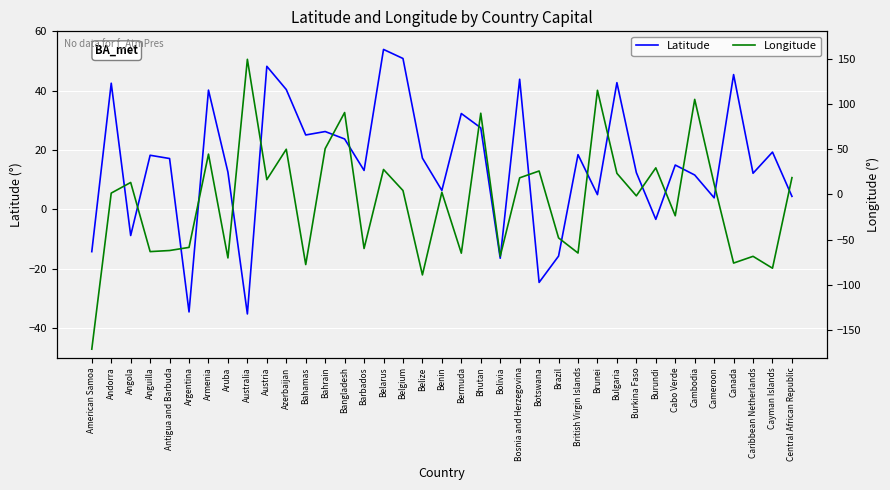

Reading left to right, list all the values displayed in this chart.

Latitude: American Samoa=-14.3	Andorra=42.5	Angola=-8.8	Anguilla=18.2	Antigua and Barbuda=17.1	Argentina=-34.6	Armenia=40.2	Aruba=12.5	Australia=-35.3	Austria=48.2	Azerbaijan=40.4	Bahamas=25.1	Bahrain=26.2	Bangladesh=23.7	Barbados=13.1	Belarus=53.9	Belgium=50.8	Belize=17.2	Benin=6.4	Bermuda=32.3	Bhutan=27.5	Bolivia=-16.5	Bosnia and Herzegovina=43.8	Botswana=-24.7	Brazil=-15.8	British Virgin Islands=18.4	Brunei=4.9	Bulgaria=42.7	Burkina Faso=12.4	Burundi=-3.4	Cabo Verde=14.9	Cambodia=11.6	Cameroon=3.9	Canada=45.4	Caribbean Netherlands=12.2	Cayman Islands=19.3	Central African Republic=4.4
Longitude: American Samoa=-170.7	Andorra=1.5	Angola=13.2	Anguilla=-63.1	Antigua and Barbuda=-61.8	Argentina=-58.4	Armenia=44.5	Aruba=-70.0	Australia=149.1	Austria=16.4	Azerbaijan=49.9	Bahamas=-77.3	Bahrain=50.6	Bangladesh=90.4	Barbados=-59.6	Belarus=27.6	Belgium=4.3	Belize=-88.8	Benin=2.4	Bermuda=-64.8	Bhutan=89.6	Bolivia=-68.2	Bosnia and Herzegovina=18.4	Botswana=25.9	Brazil=-47.9	British Virgin Islands=-64.6	Brunei=114.9	Bulgaria=23.3	Burkina Faso=-1.5	Burundi=29.4	Cabo Verde=-23.5	Cambodia=104.9	Cameroon=11.5	Canada=-75.7	Caribbean Netherlands=-68.3	Cayman Islands=-81.4	Central African Republic=18.6